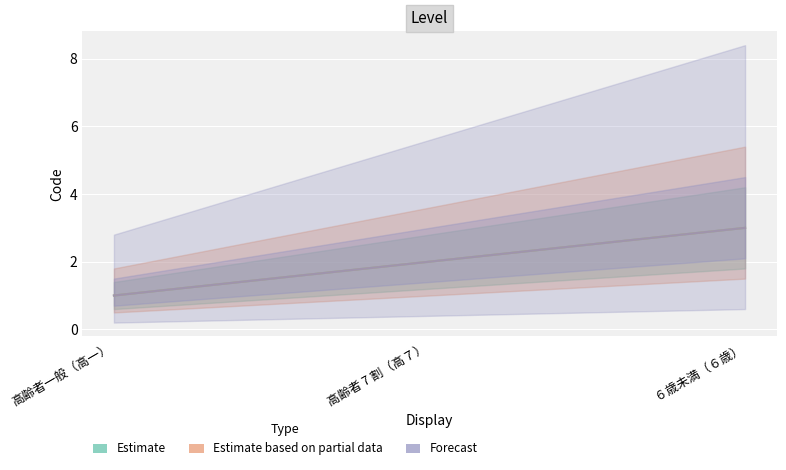

Reading right to left, extract all data points from this chart.

Estimate: 3	2	1
Estimate based on partial data: 3	2	1
Forecast: 3	2	1